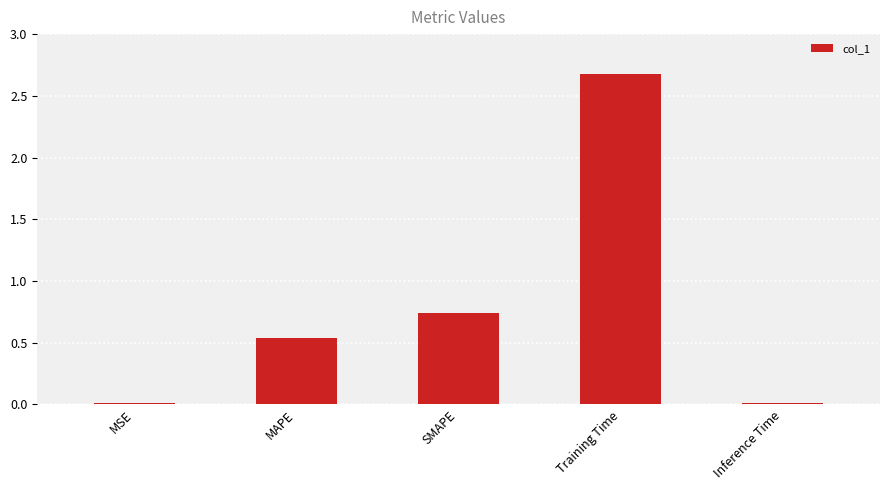

What is the sum of all values?

4.0